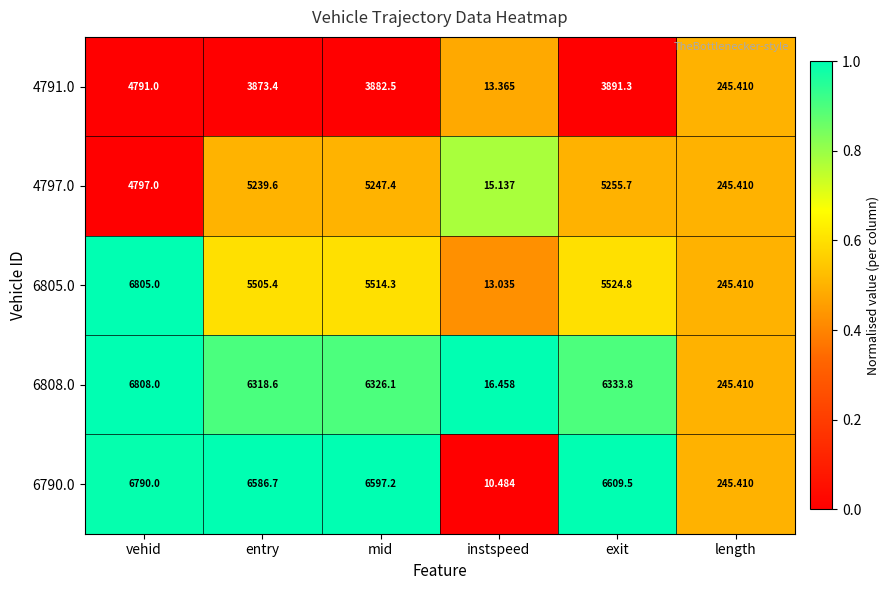

Where is 4797.0 nearest to the value 2635?

vehid